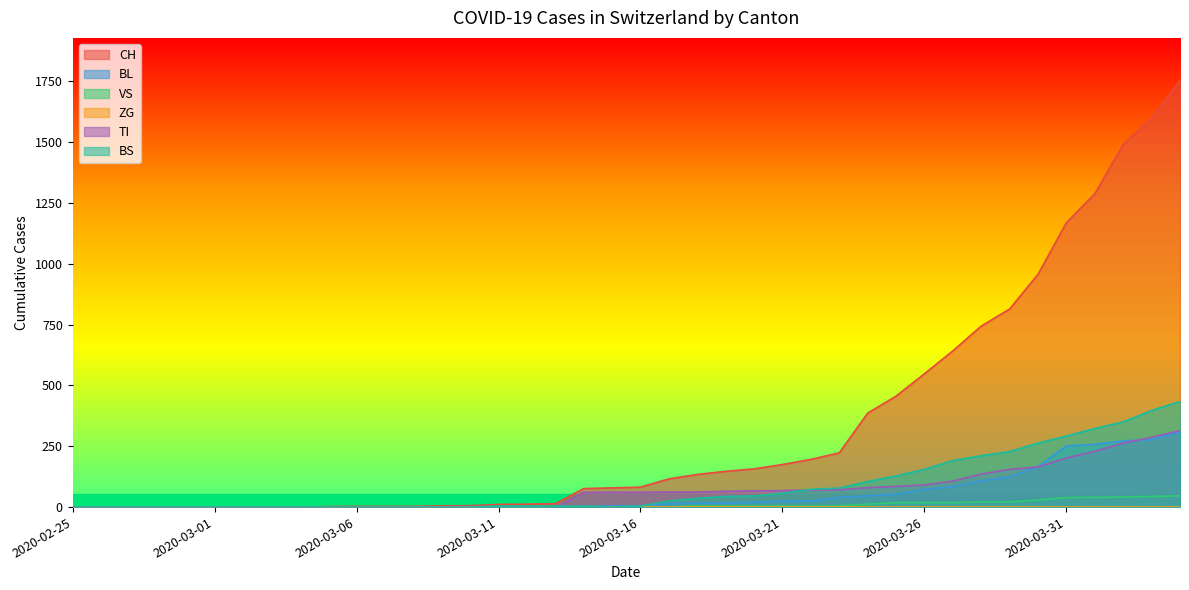

True or false: BS and BL intersect in this chart.

True